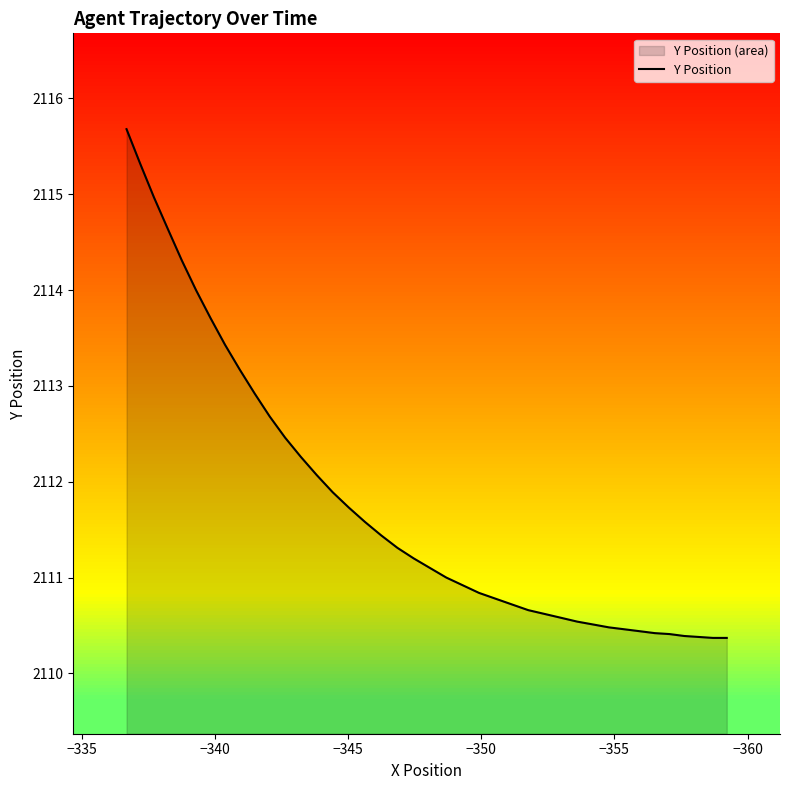

Reading left to right, what are all the values shown in this chart?

2115.7	2115.3	2115.0	2114.6	2114.3	2114.0	2113.7	2113.4	2113.2	2112.9	2112.7	2112.5	2112.3	2112.1	2111.9	2111.7	2111.6	2111.4	2111.3	2111.2	2111.1	2111.0	2110.9	2110.8	2110.8	2110.7	2110.7	2110.6	2110.6	2110.5	2110.5	2110.5	2110.5	2110.4	2110.4	2110.4	2110.4	2110.4	2110.4	2110.4